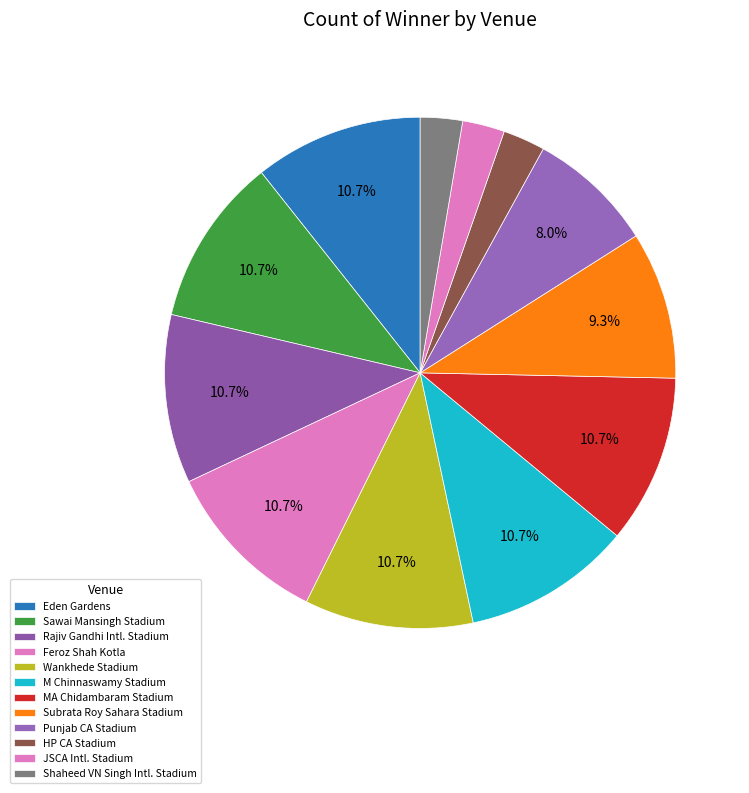

How many segments does this pie chart have?

12